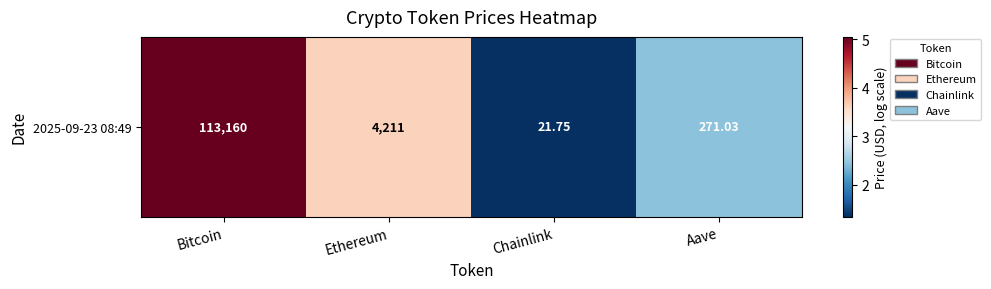

The chart shows a value of 2.4 at Aave. True or false?

True